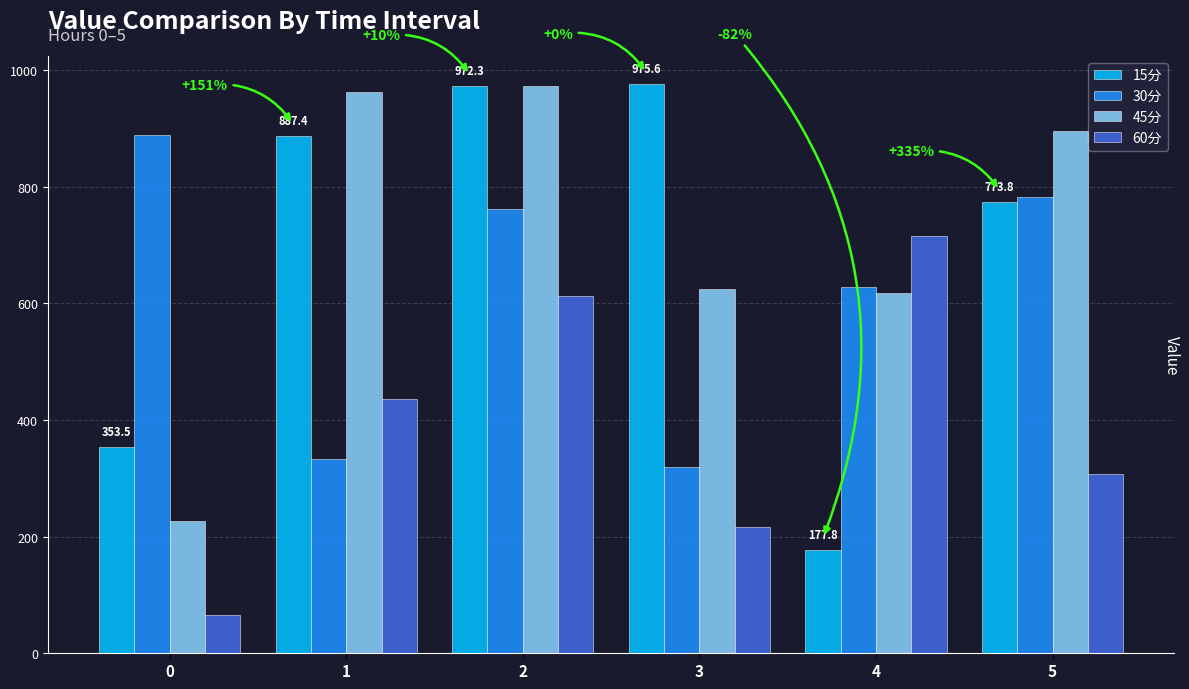

What is the minimum value shown in the chart?

65.8